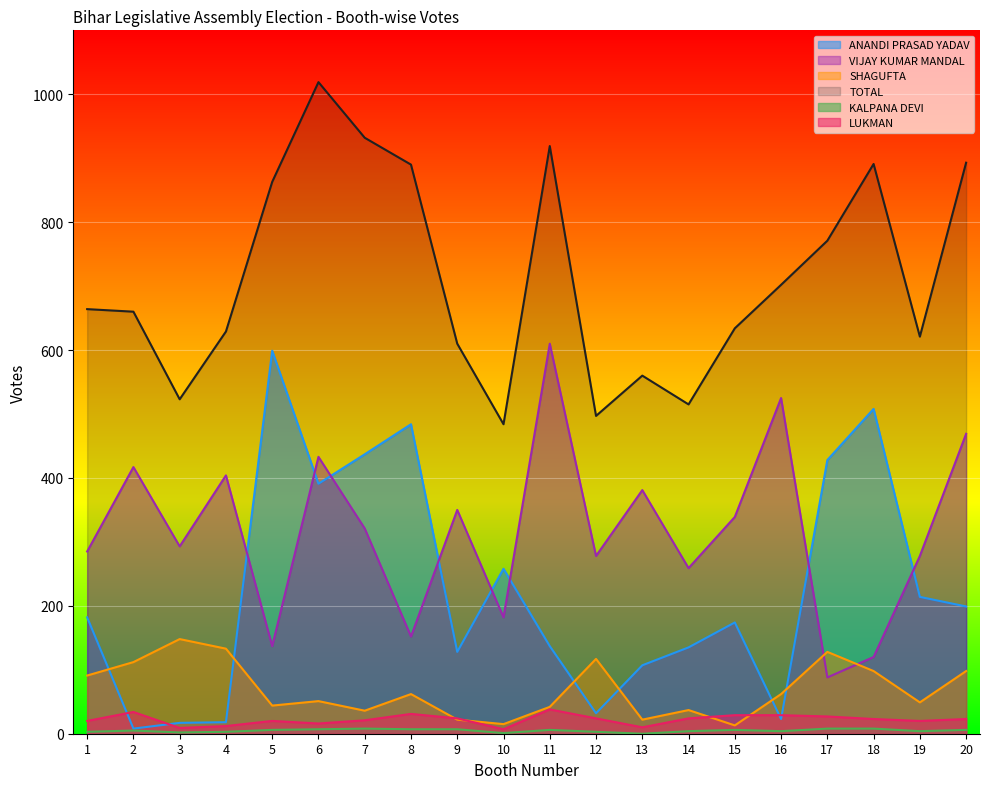

The value of TOTAL at 1 is 250. True or false?

False